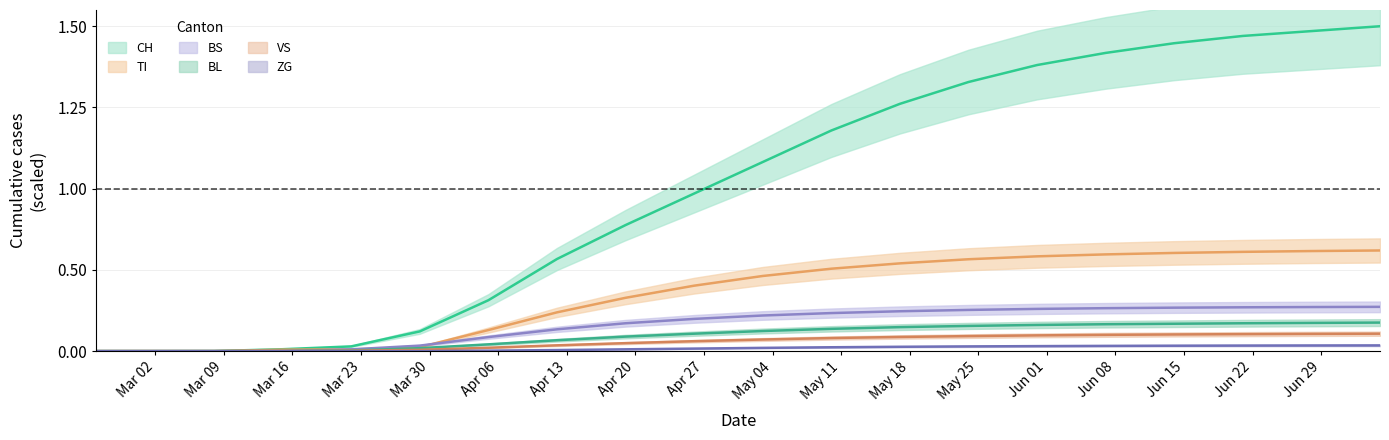

How many distinct data groups are displayed?

6